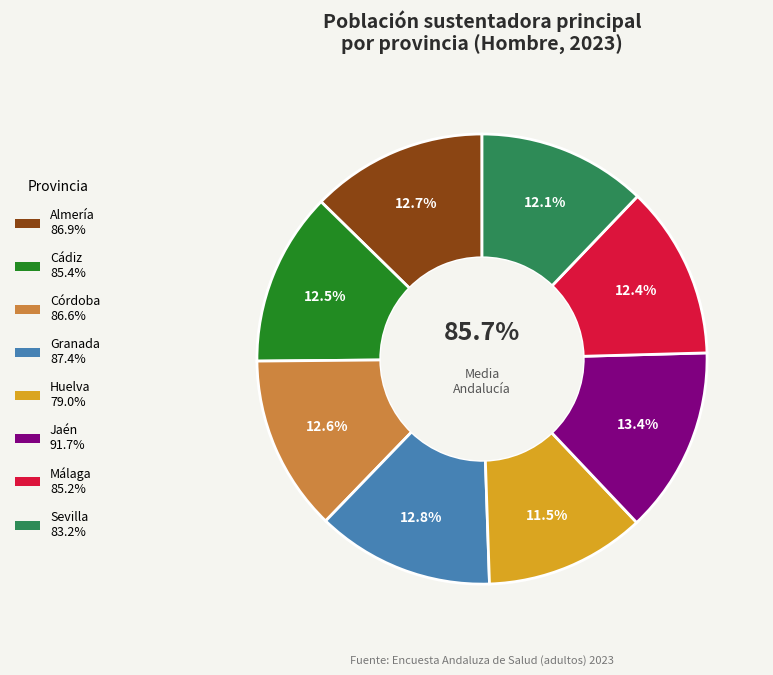

What percentage is the Jaén slice, to the nearest percent?

13%